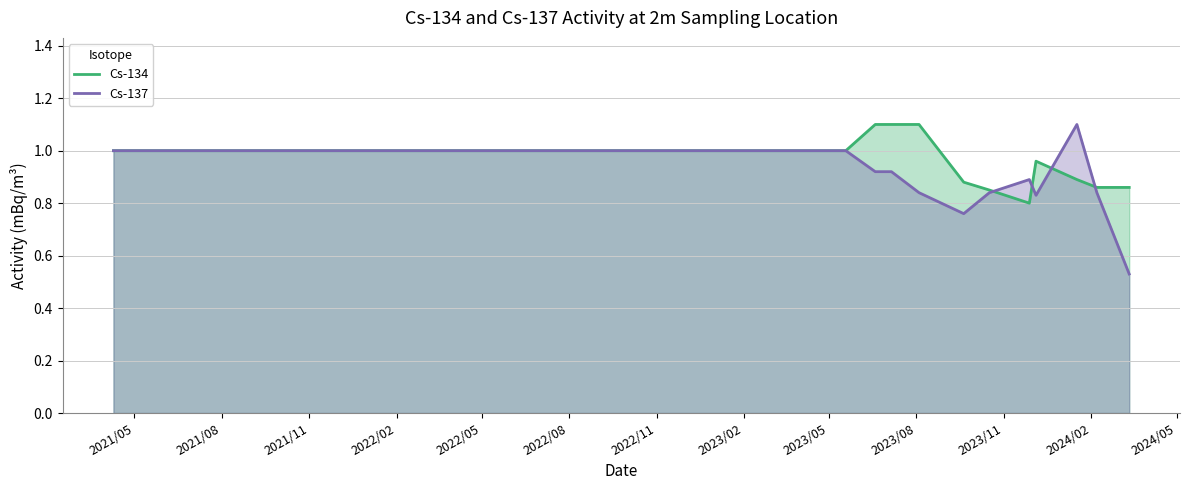

True or false: Cs-137 has more than 0 interior local peaks.

True